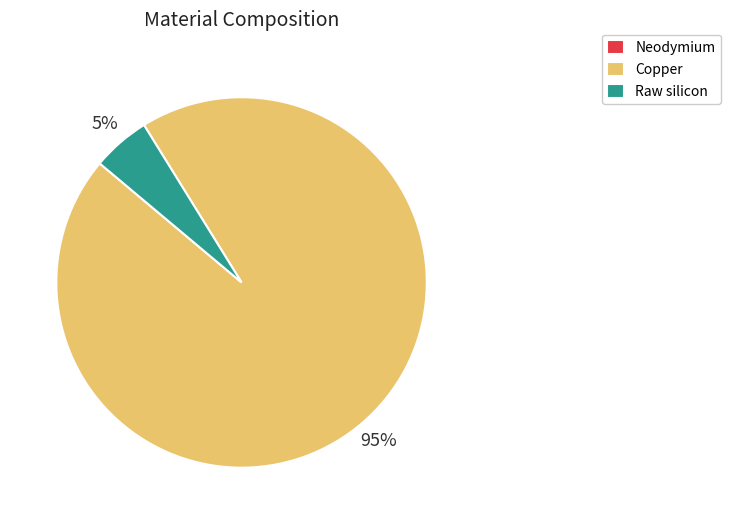

What is the largest slice in the pie chart?

Copper